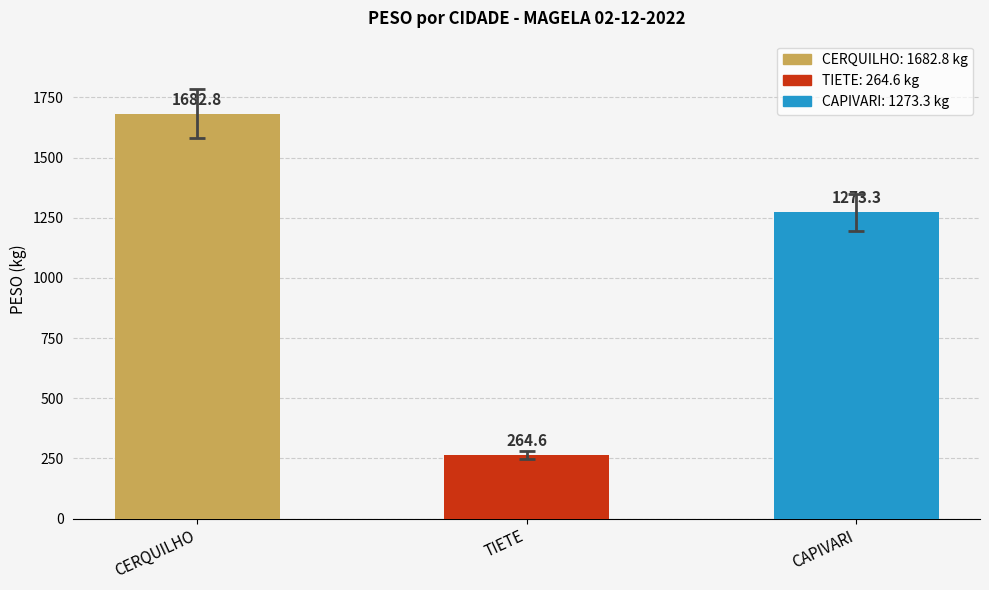

Reading left to right, what are all the values shown in this chart?

1682.8	264.6	1273.3